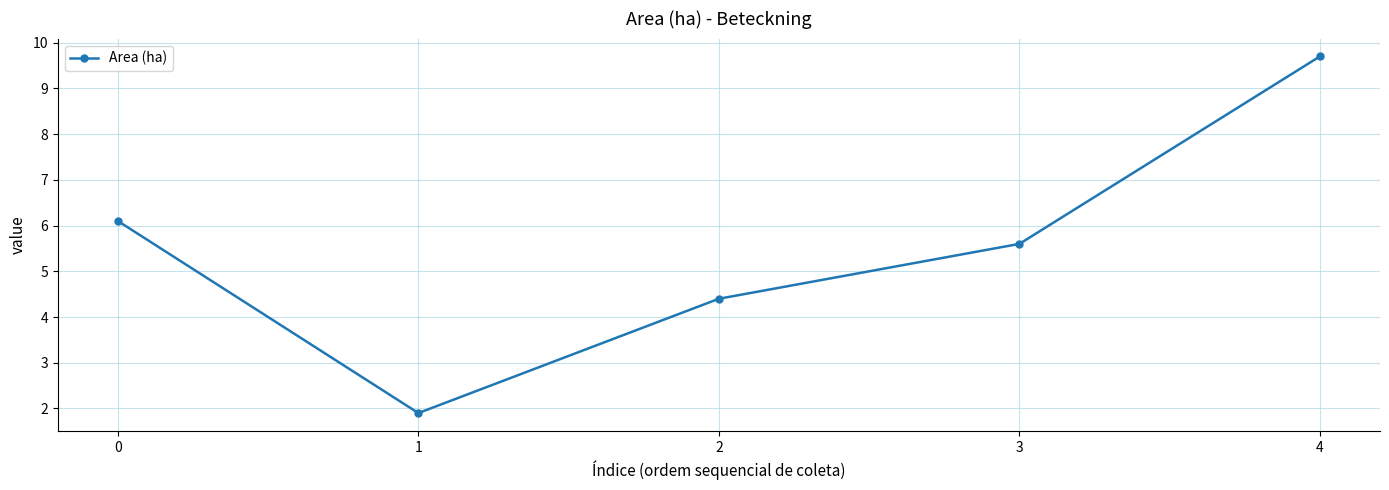

What is the value of the 3rd point from the left?

4.4